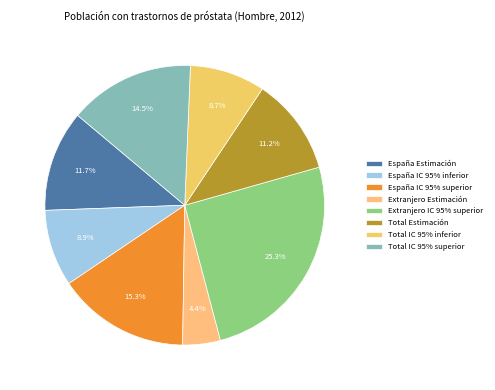

Count the number of slices in the pie.

8